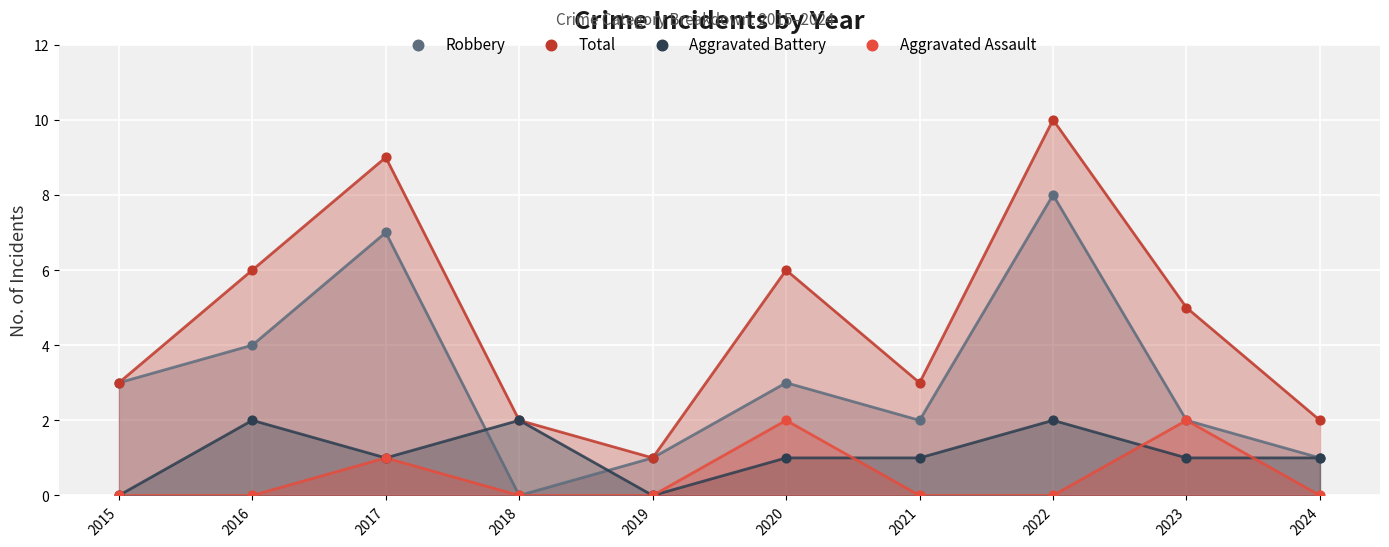

What are all the series names shown in the legend?

Robbery, Total, Aggravated Battery, Aggravated Assault